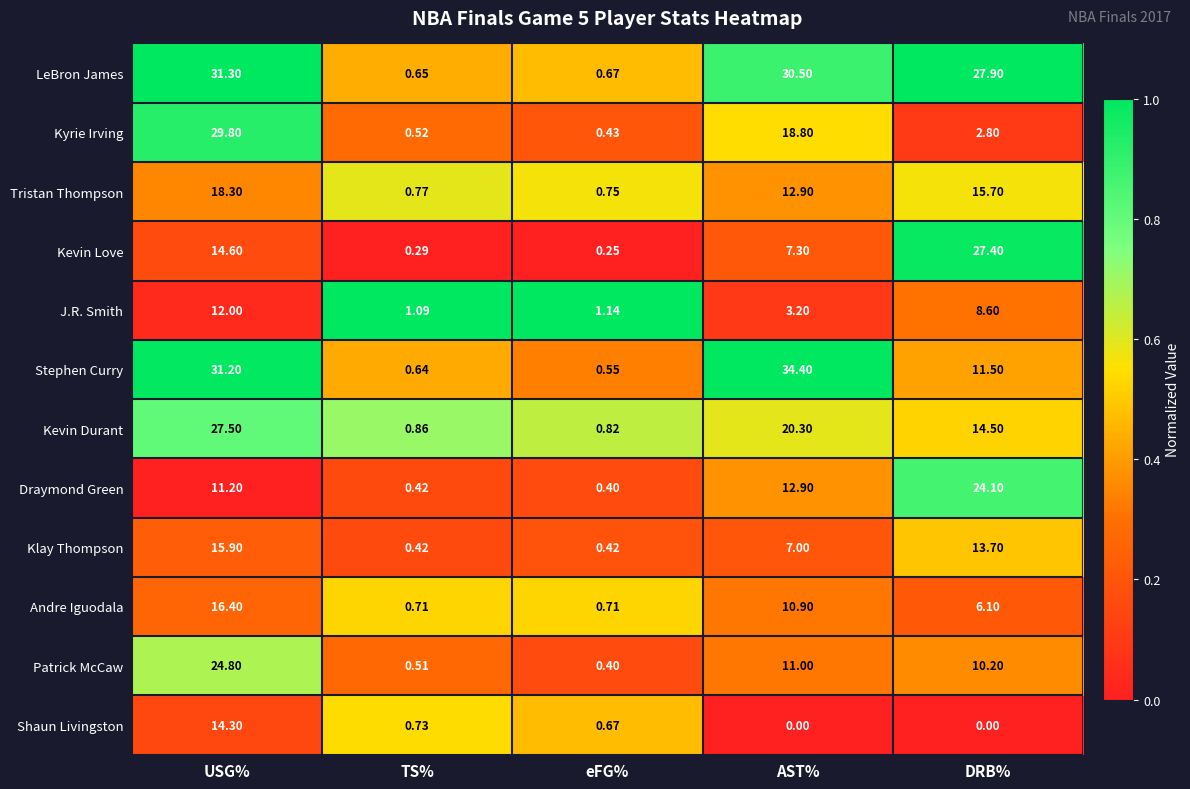

Where is Patrick McCaw nearest to the value 12?

AST%